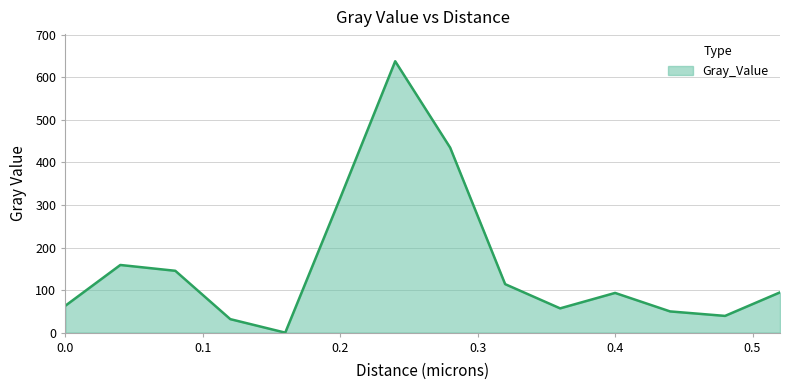

What is the maximum value shown in the chart?

637.8